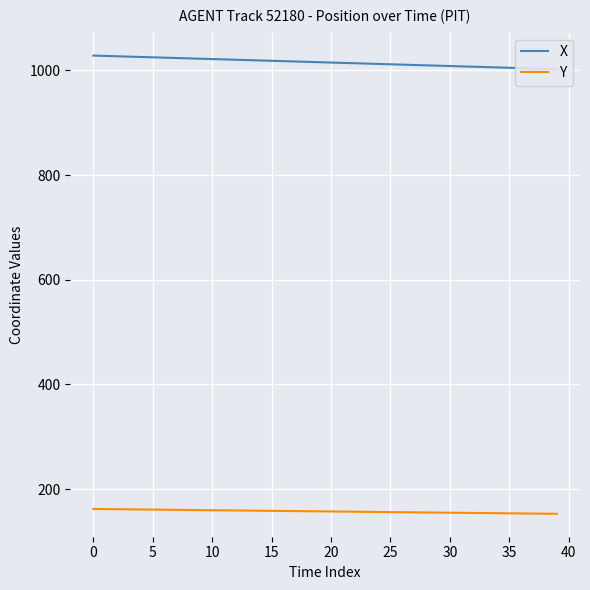

True or false: X and Y cross at least once.

False